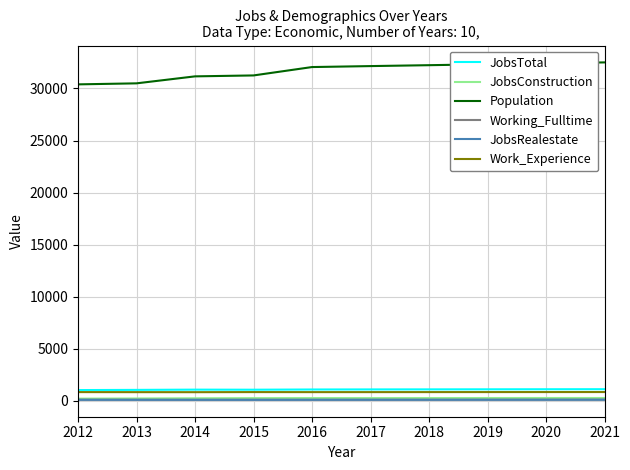

What is the maximum value shown in the chart?

32504